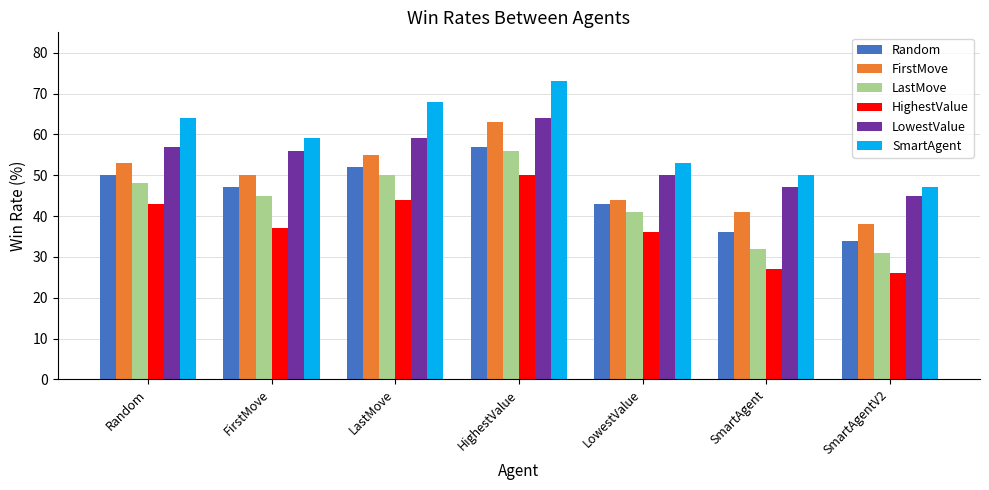

What is the label of the 3rd bar from the left?

LastMove